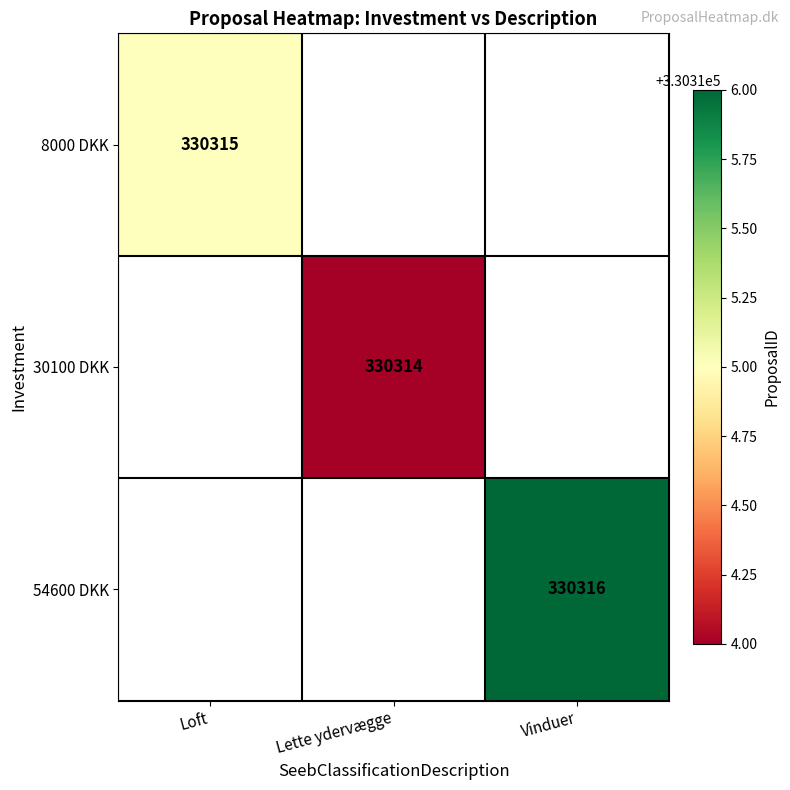

The 54600 DKK series shows 222986 at Vinduer. True or false?

False